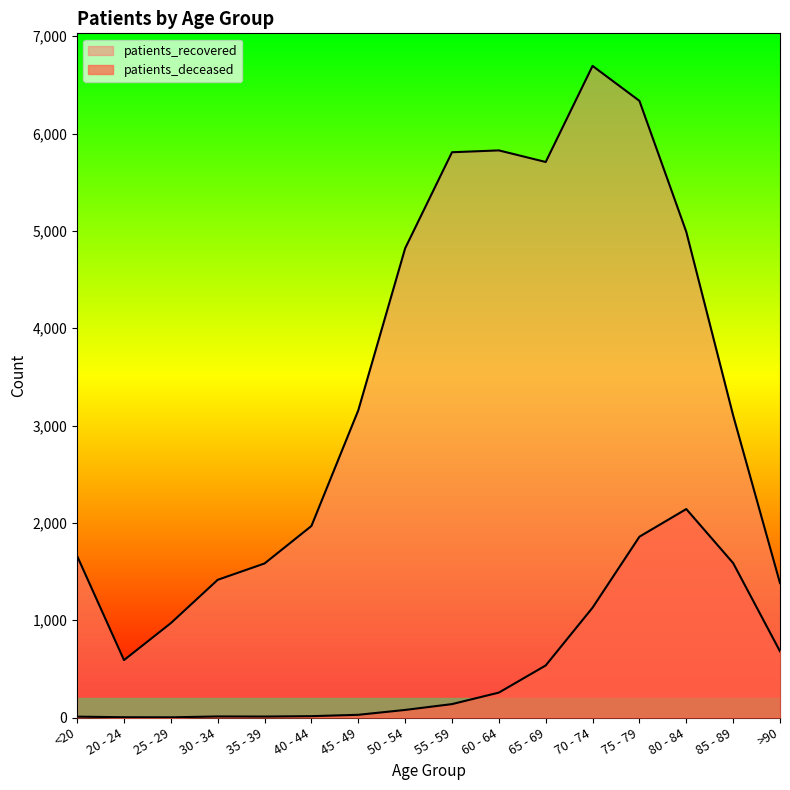

Which has a higher value, <20 or 30 - 34?

30 - 34